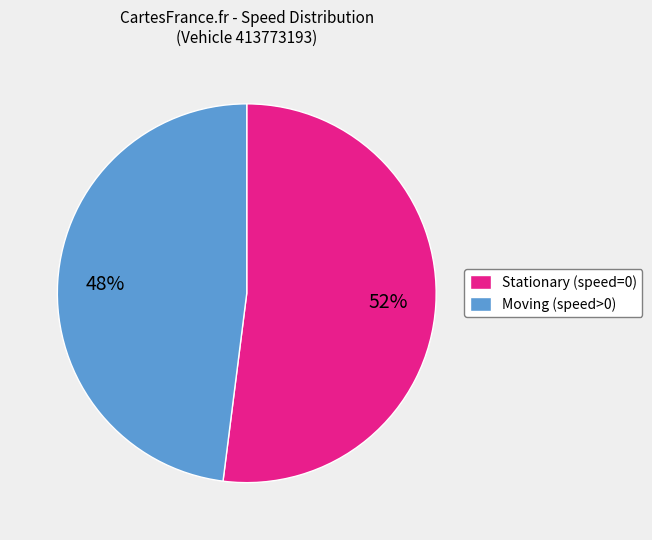

To the nearest percent, what is the average slice percentage?

50%